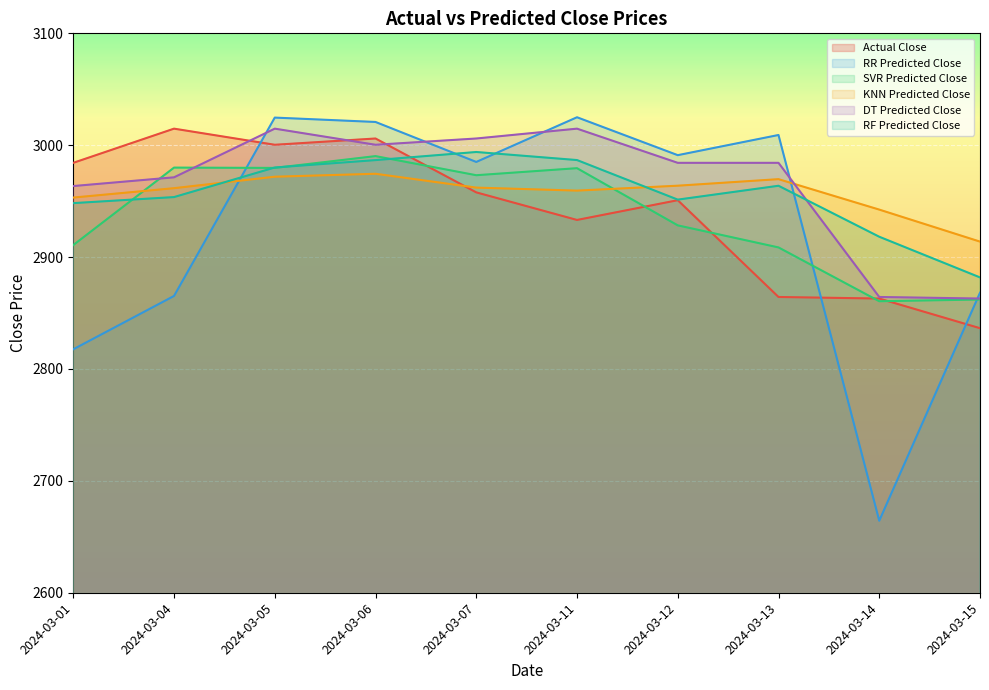

True or false: Actual Close has a value of 2862.9 at 2024-03-14.

True